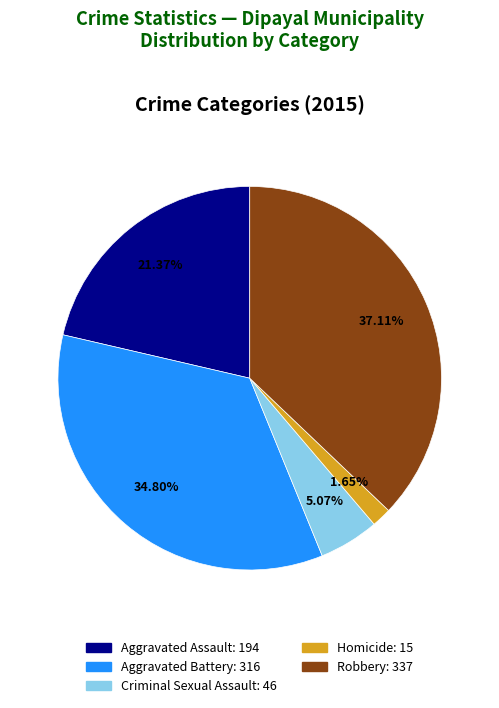

Which slice is the smallest?

Homicide